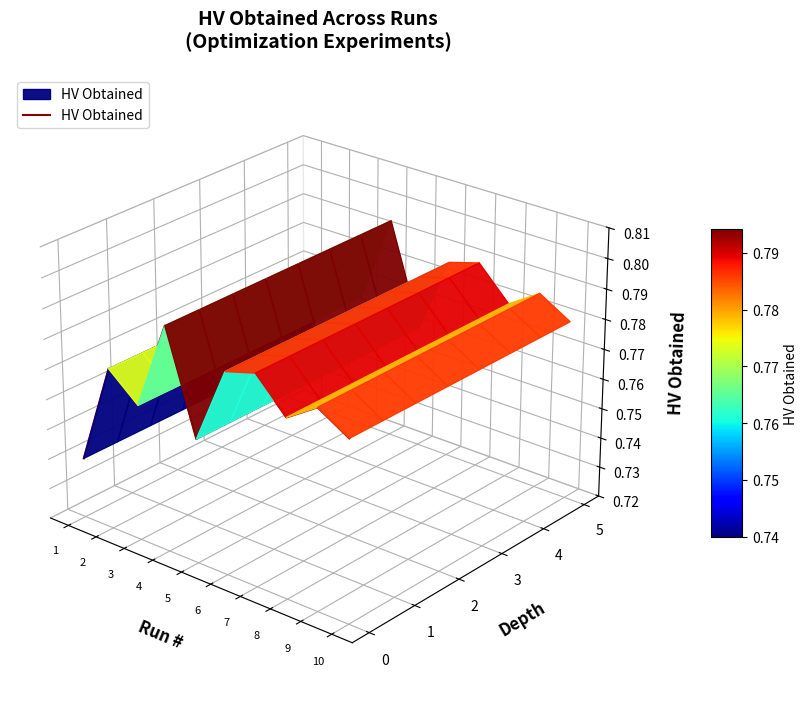

The chart shows a value of 0.0 at 4. True or false?

False